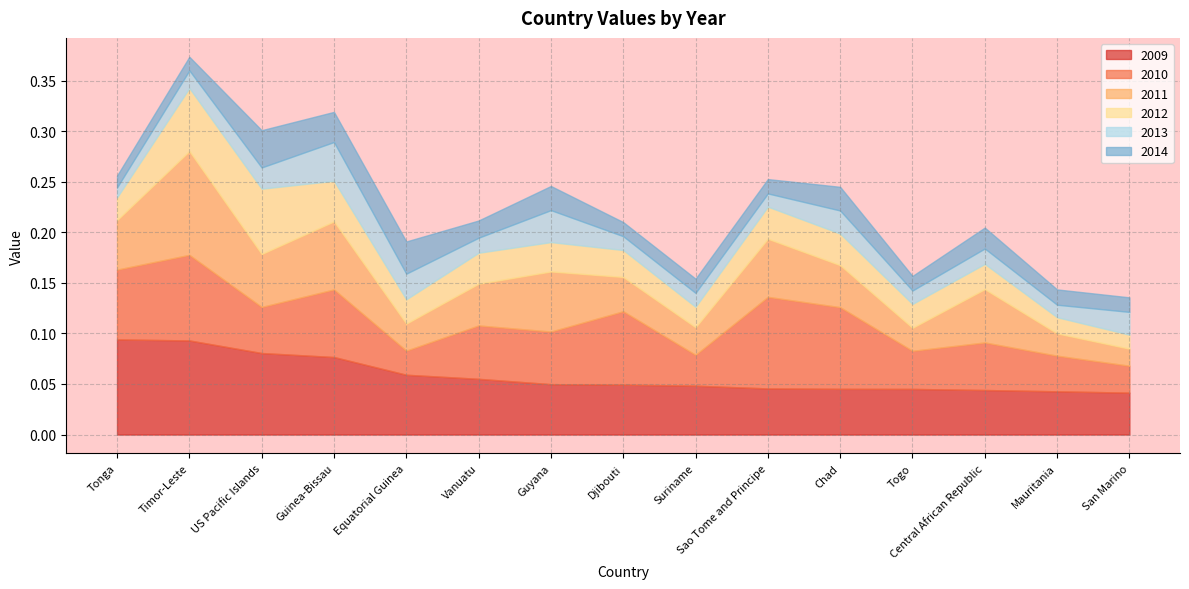

Is it true that 2011 equals 0.0 at San Marino?

False